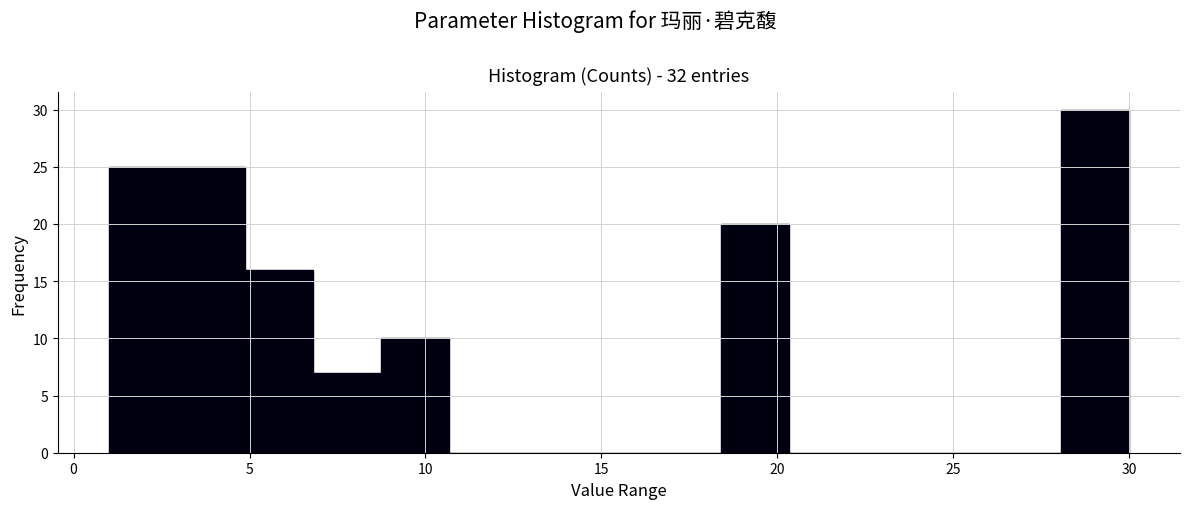

Around what value on the x-axis is the tallest bar? Give the approximate position of its centre, as read against the axis.

29.0